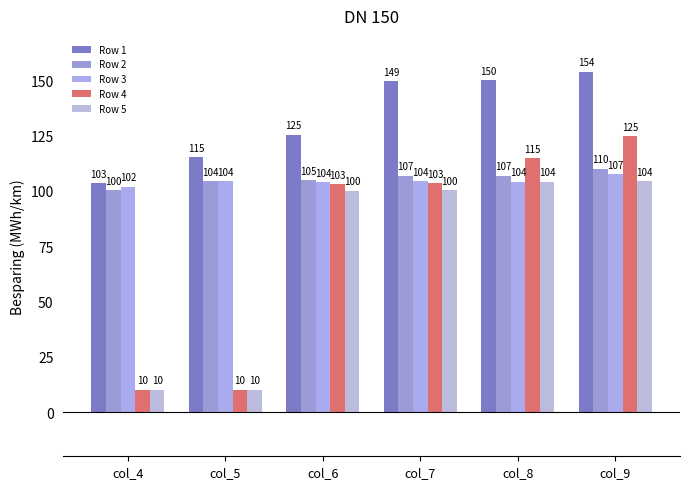

What is the value of the Row 4 bar at the 4th from the left?

103.4